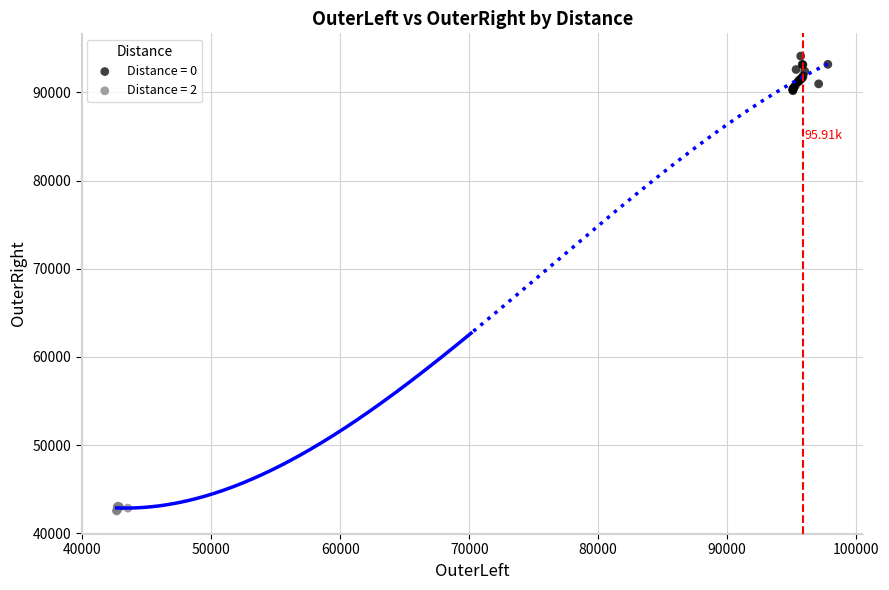

Which series contains the highest Y value?

Distance = 0